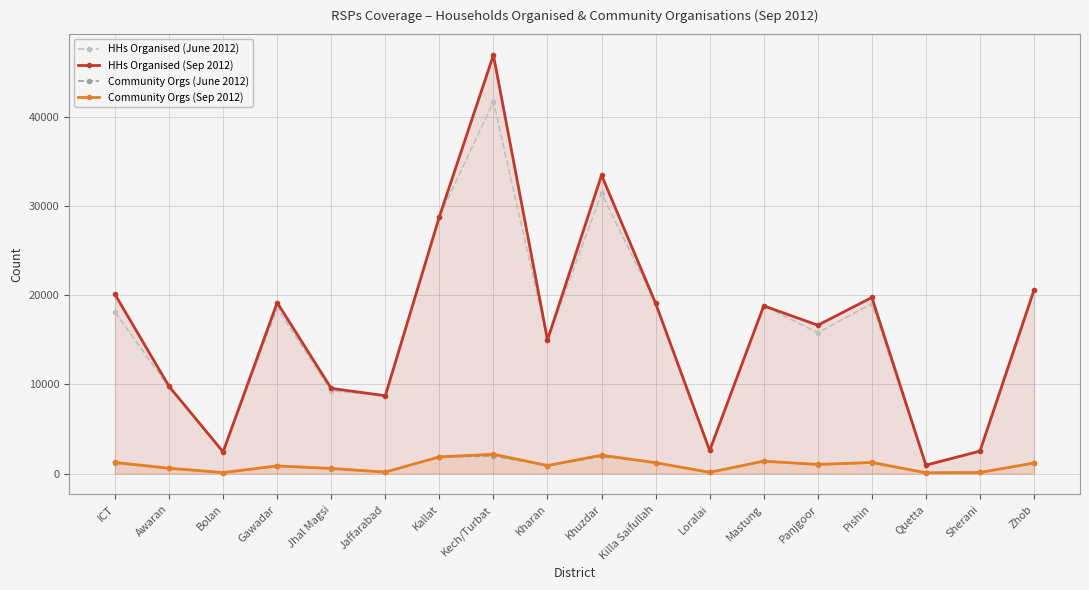

What is the difference between the highest and lowest values at Kech/Turbat?

45018